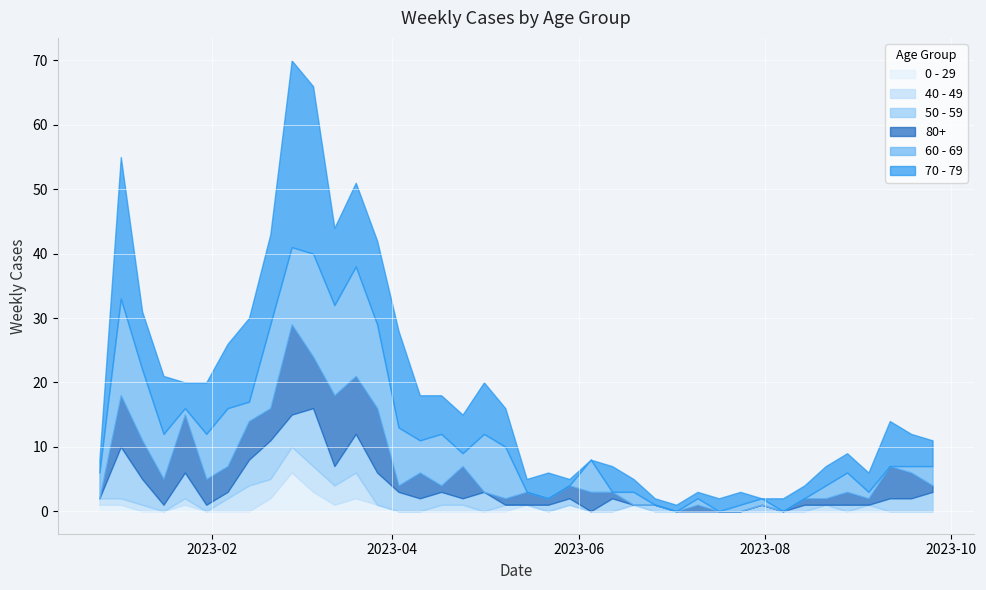

Rank the series at 2023-04-10 from lowest to highest value.

40 - 49, 0 - 29, 50 - 59, 80+, 60 - 69, 70 - 79